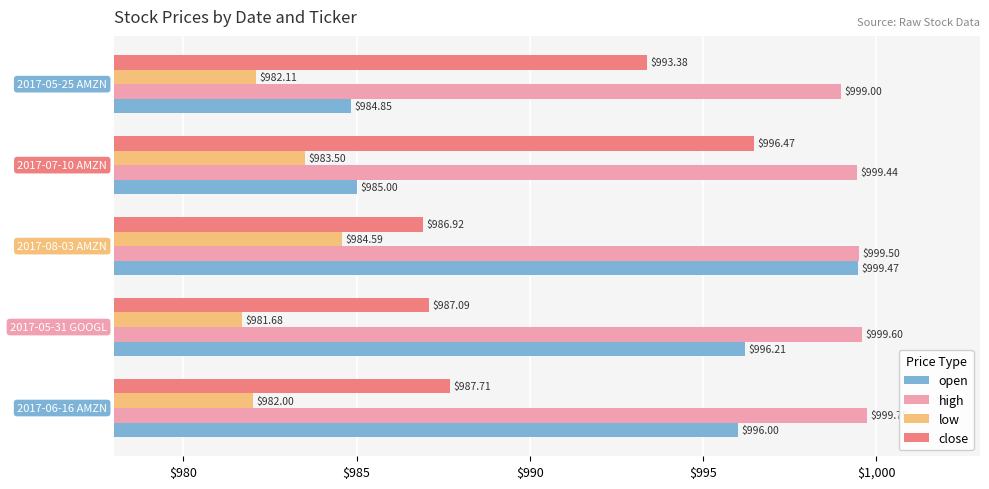

Which series has the largest total across all categories?

high